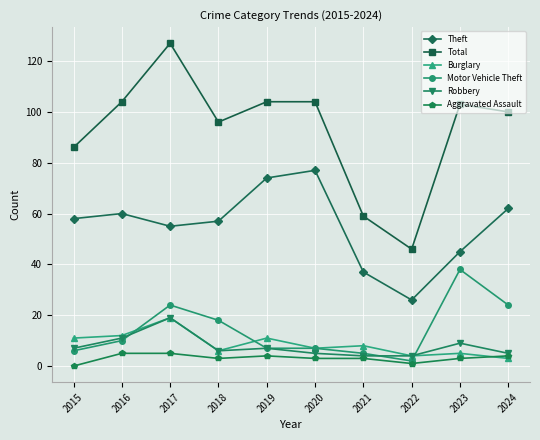

Is the value of Robbery at 2017 greater than the value of Total at 2015?

No